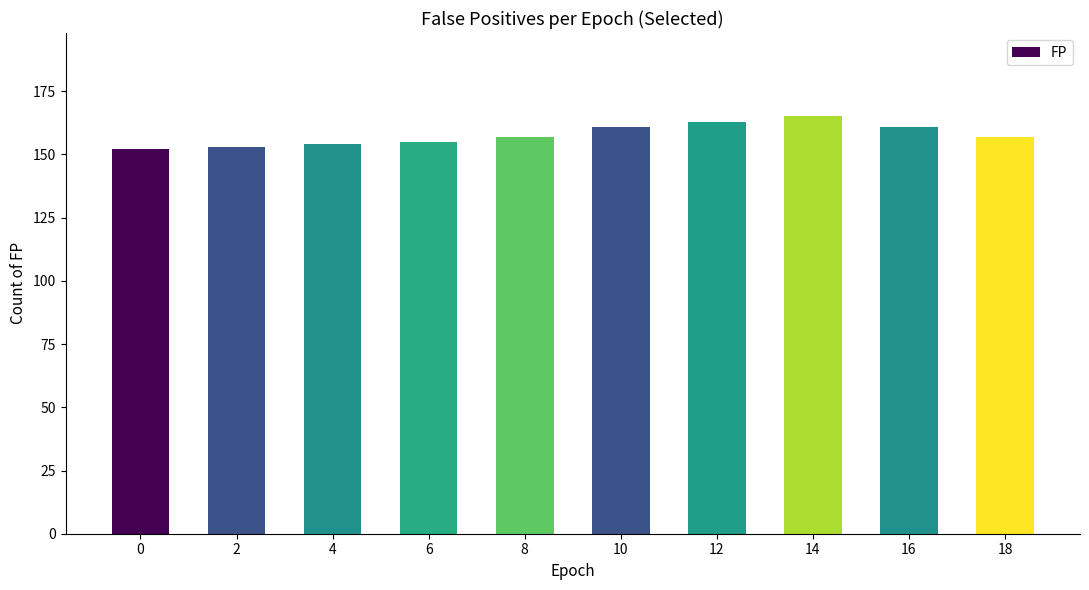

What is the value of the 7th bar from the left?

163